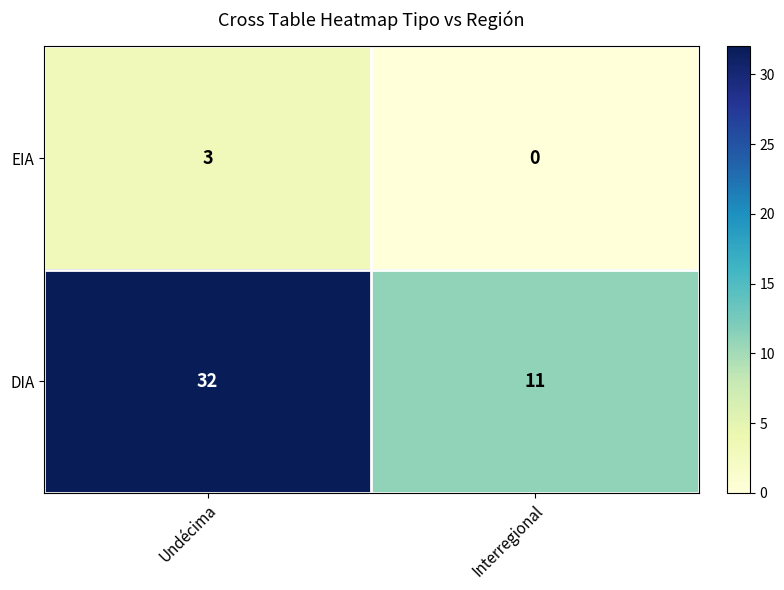

What is the average value of the DIA series?

22